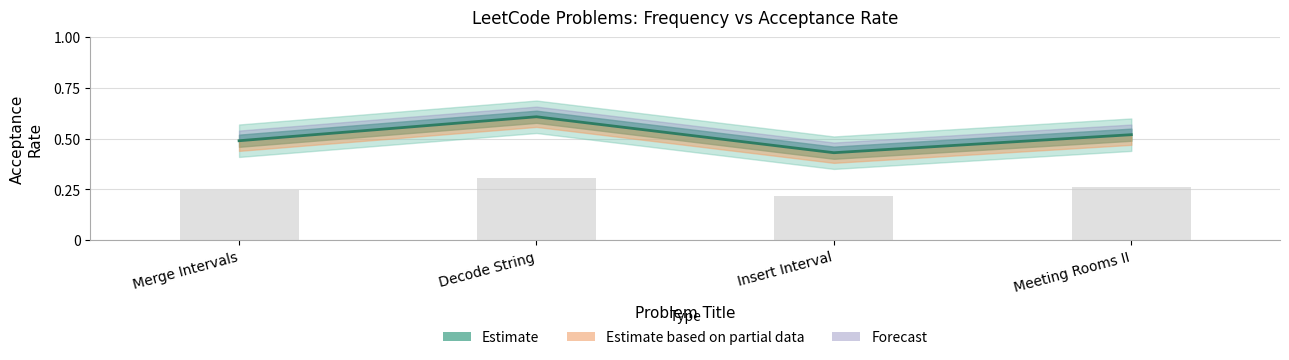

Reading left to right, extract all data points from this chart.

0.5	0.6	0.4	0.5